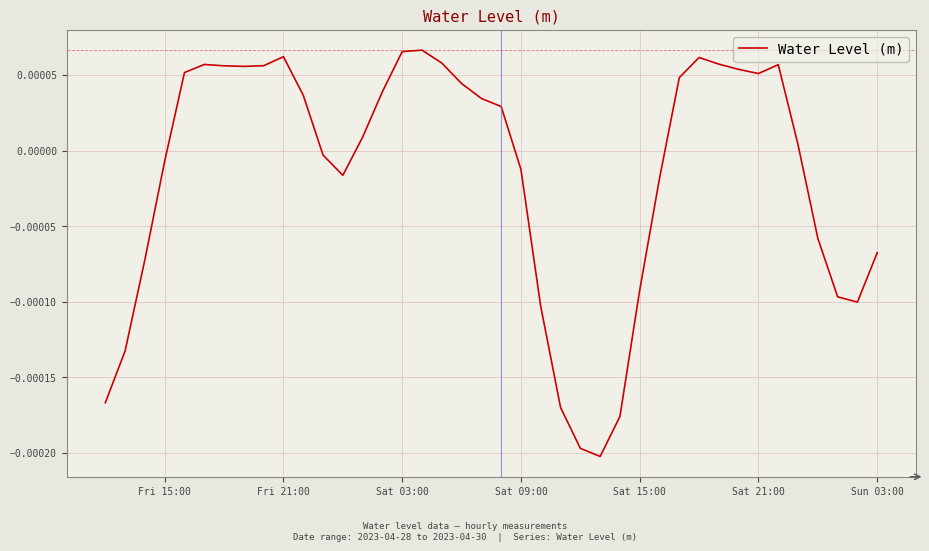

How many points are lower than both their immediate neighbors (excluding endpoints)?

5